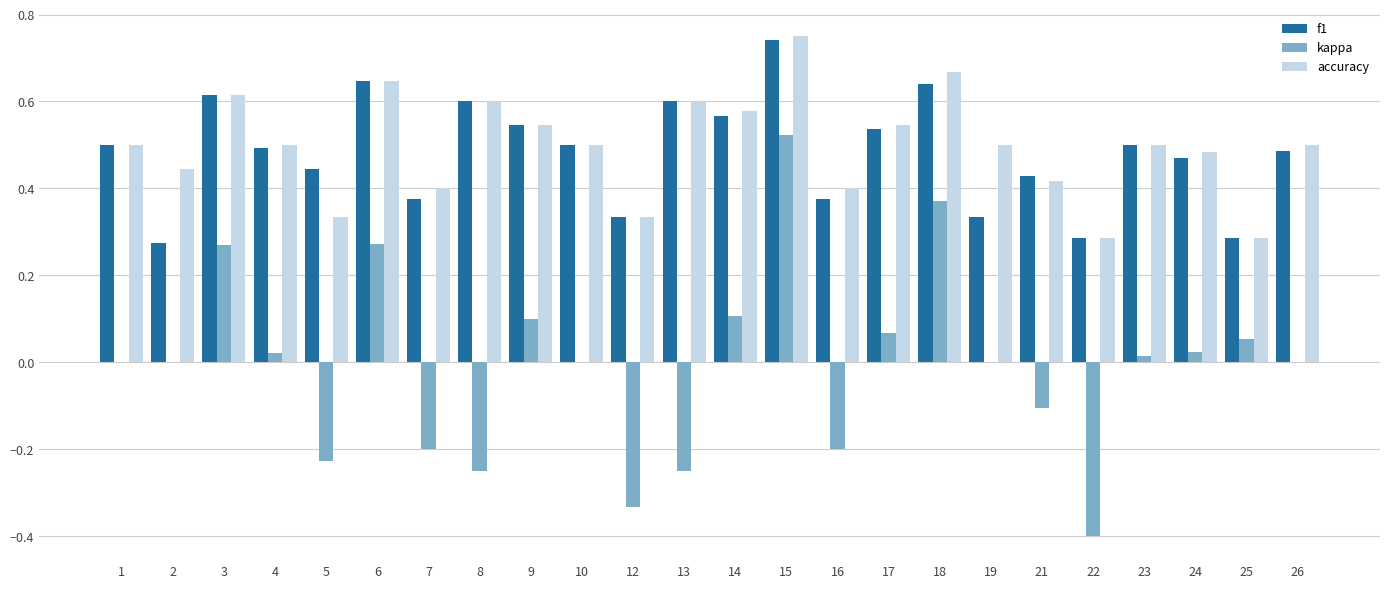

What is the sum of all kappa values?

-0.1